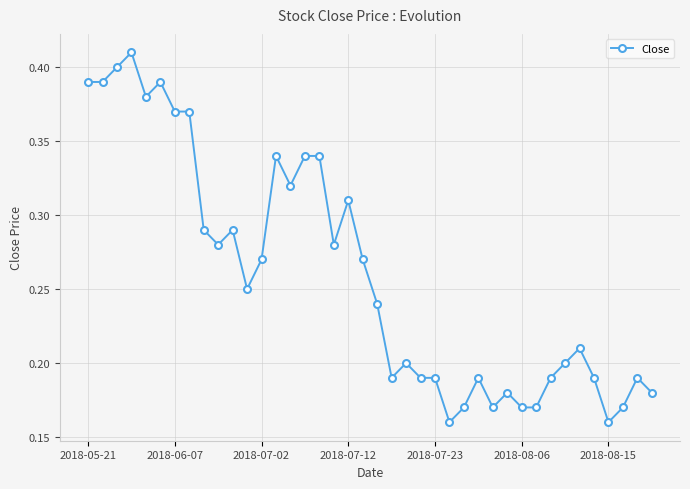

True or false: there are more than 0 points higher than both neighbors.

True